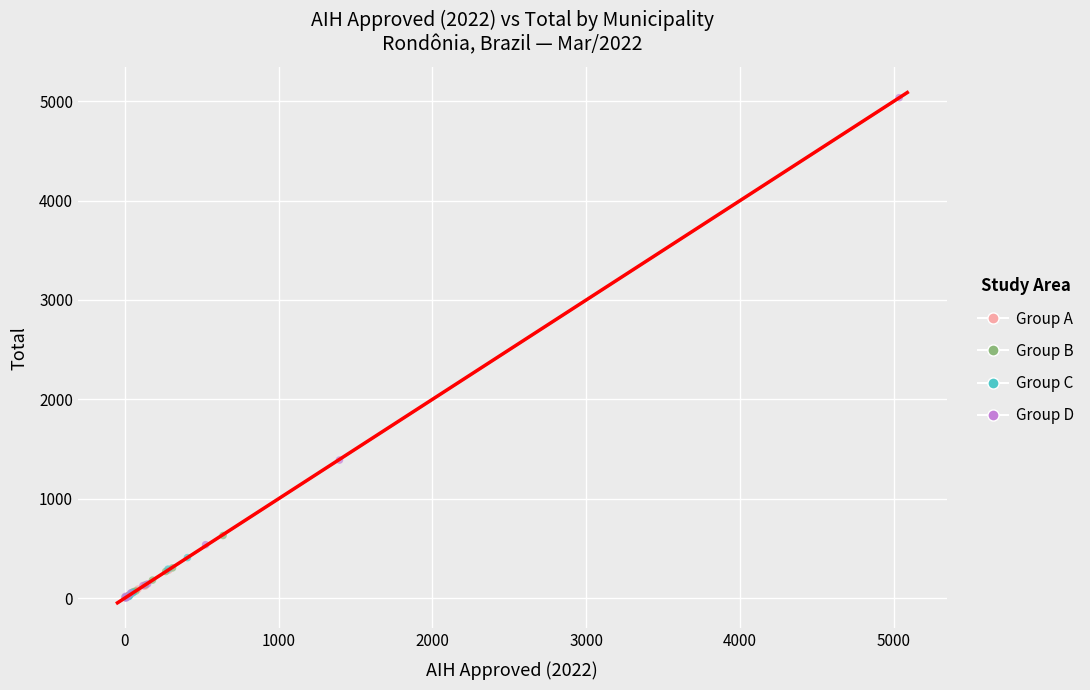

Which series reaches the maximum Y coordinate?

Group D